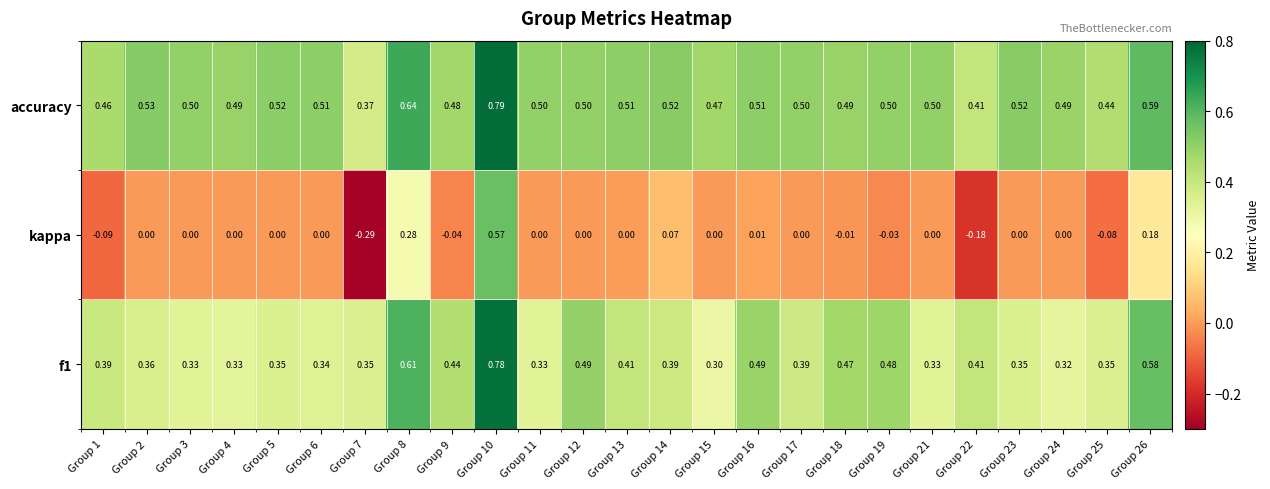

Which series has the largest total across all categories?

accuracy